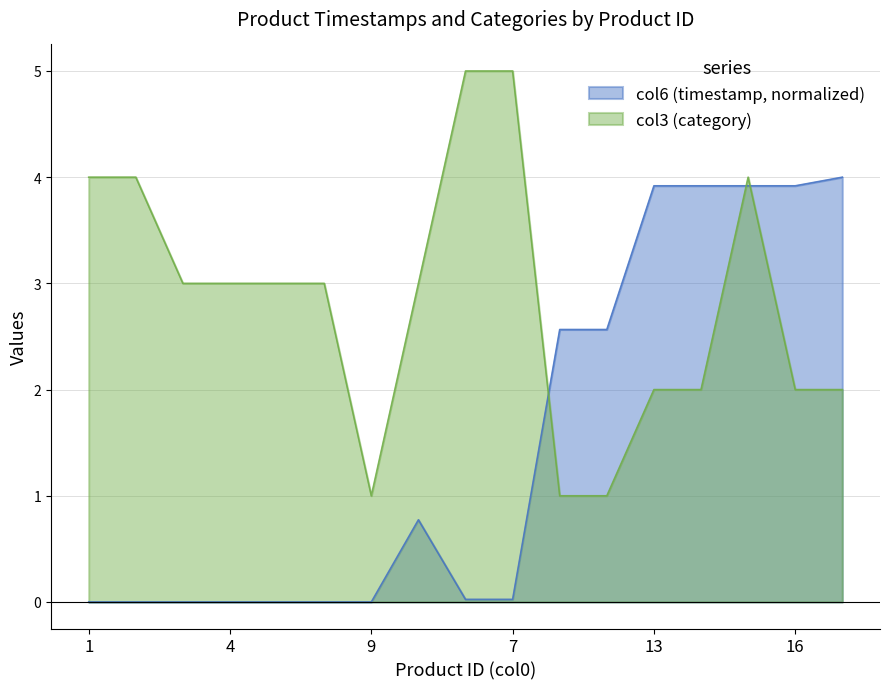

At how many categories does at least one series exceed 4?

2